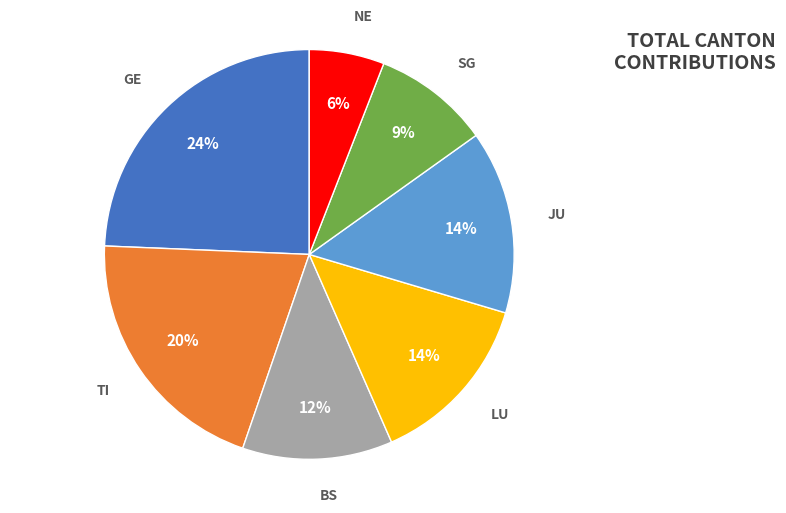

To the nearest percent, what percentage of the pie is BS?

12%